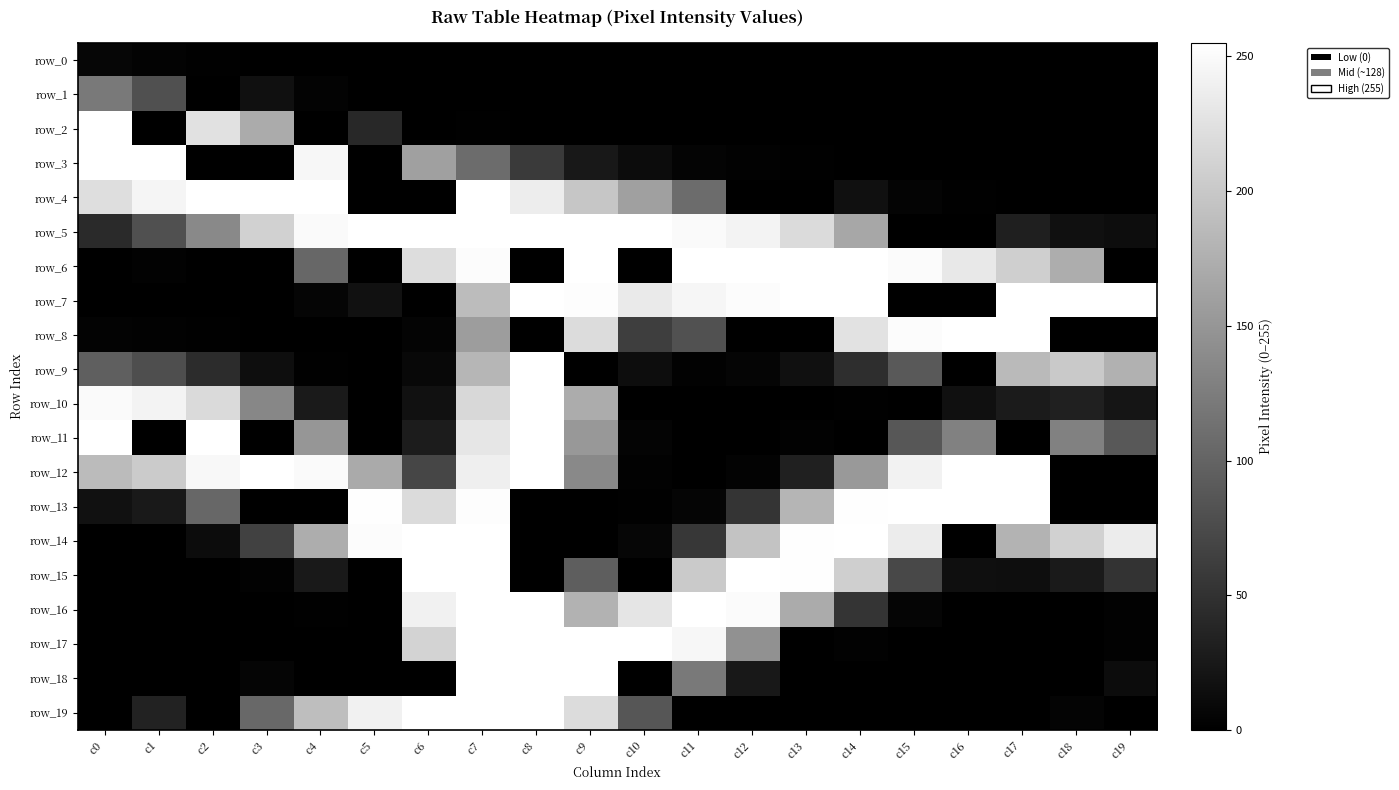

How many data points in row_12 are less than 187?

10